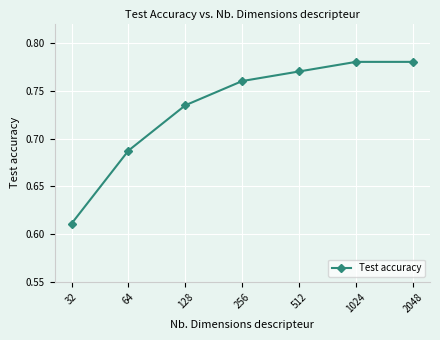

What is the sum of the values at 256 and 1024?

1.5